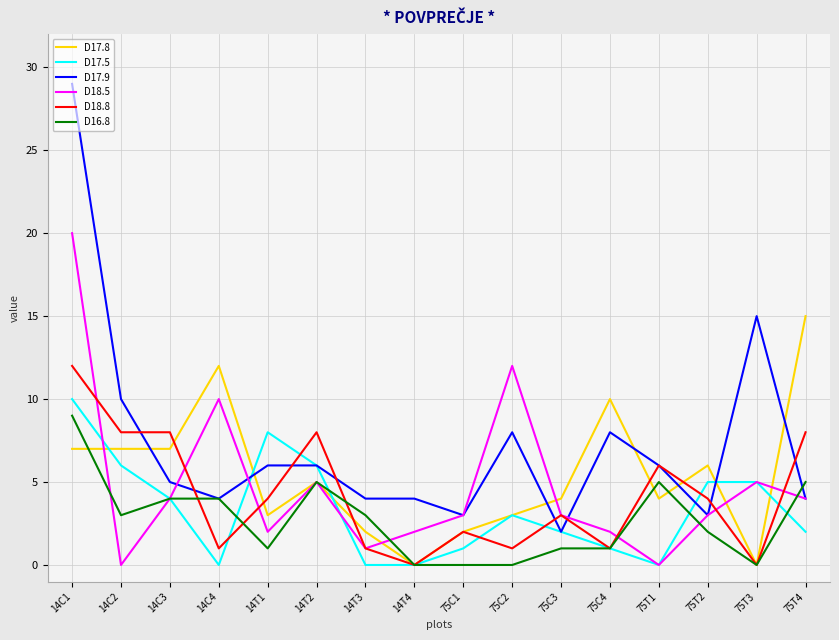

How many lines are shown in the chart?

6